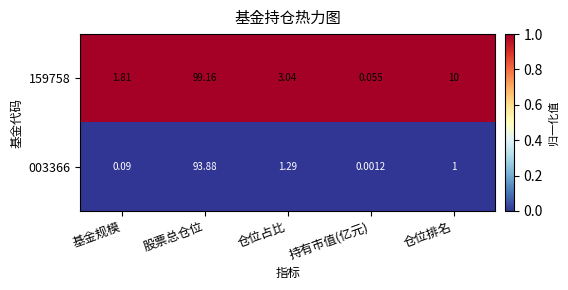

At which label does 003366 reach its peak?

股票总仓位